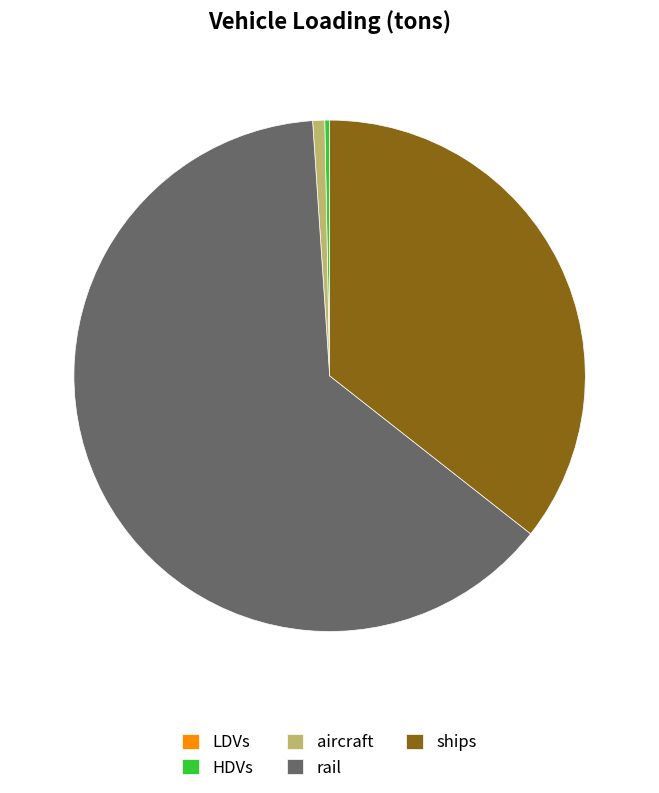

Between HDVs and ships, which is larger?

ships